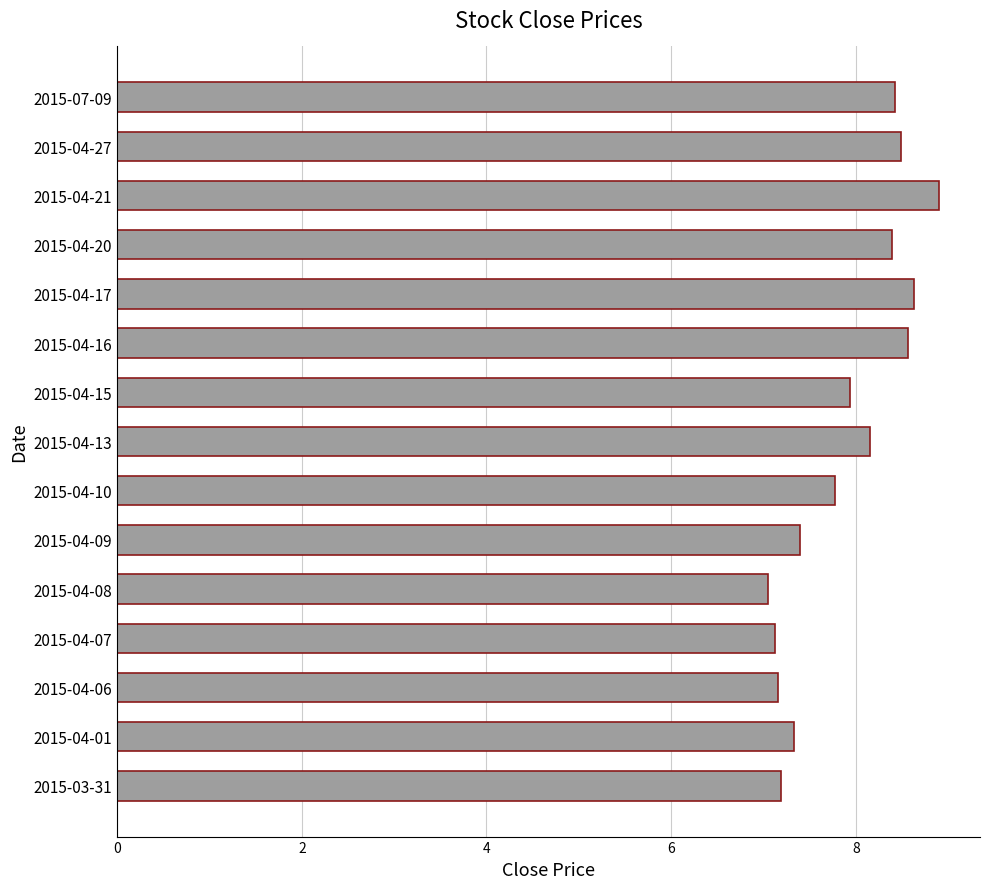

Is it true that the value at 2015-04-16 is 3.9?

False